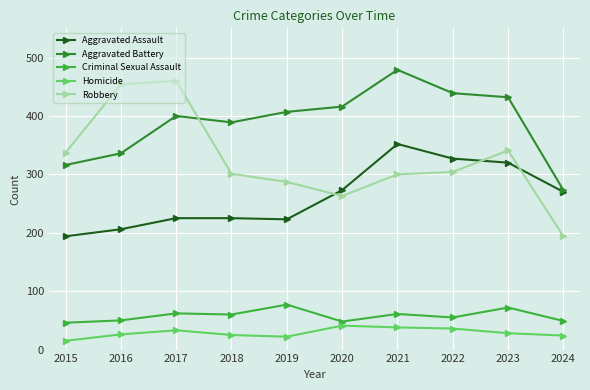

What is the difference between the highest and lowest values at 2024?

249